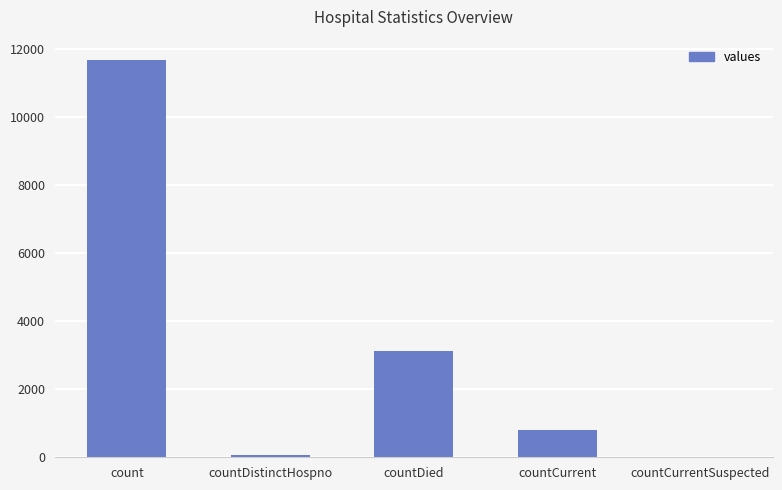

What is the maximum value shown in the chart?

11685